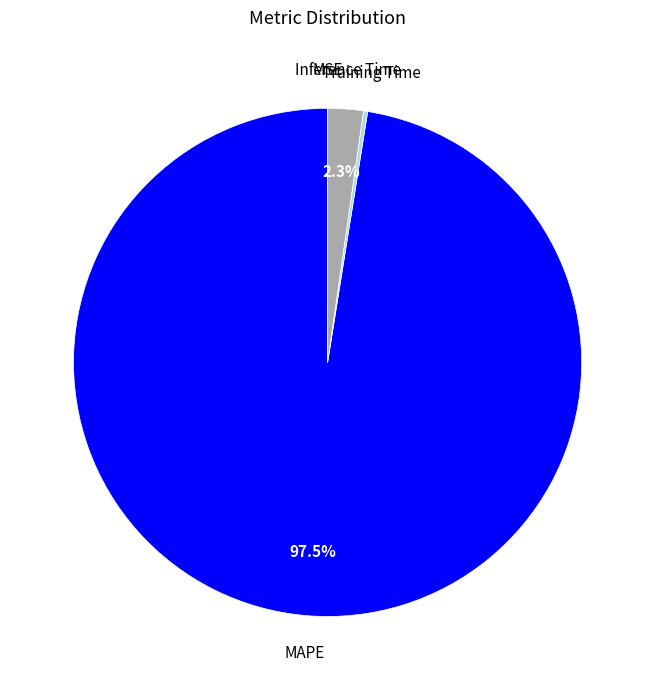

Is there a majority slice in this chart?

Yes